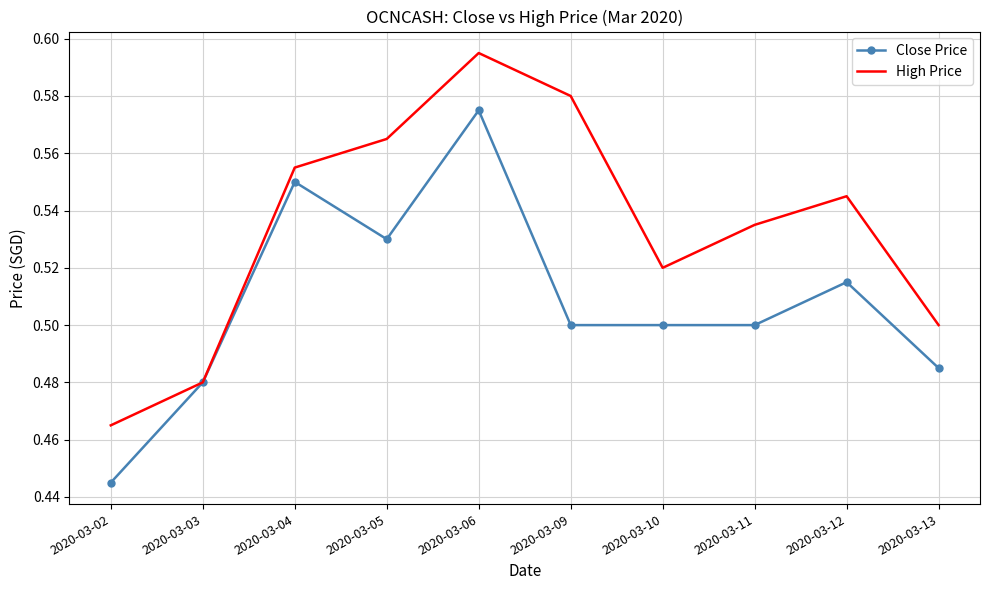

Which category has the highest value in the High Price series?

2020-03-06